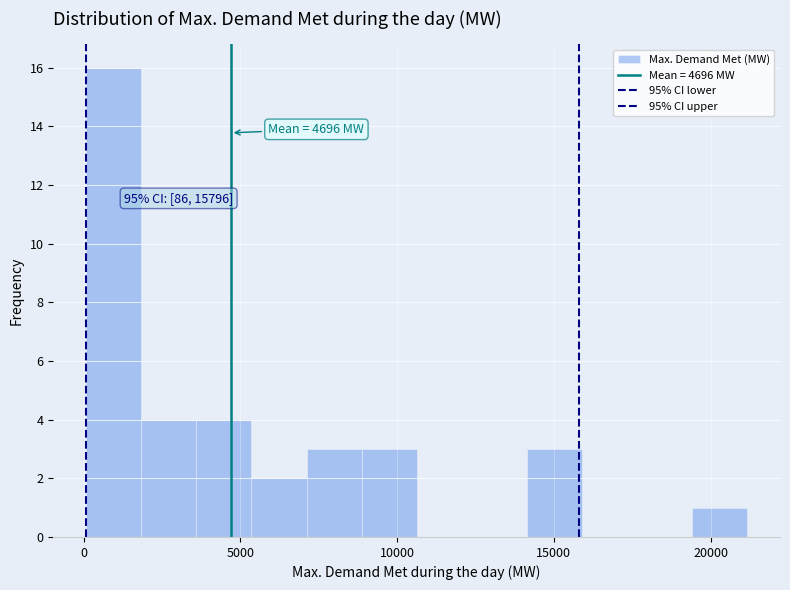

Read against the x-axis, roughly where is the centre of the tallest bar?

1000